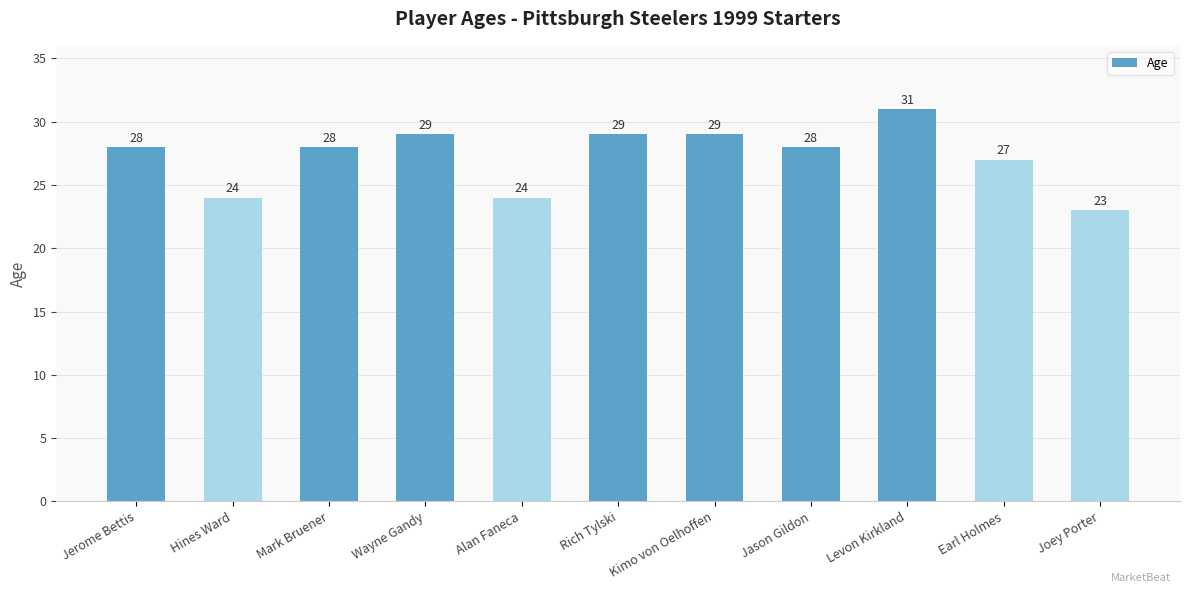

What is the difference between the second highest and second lowest values?

5